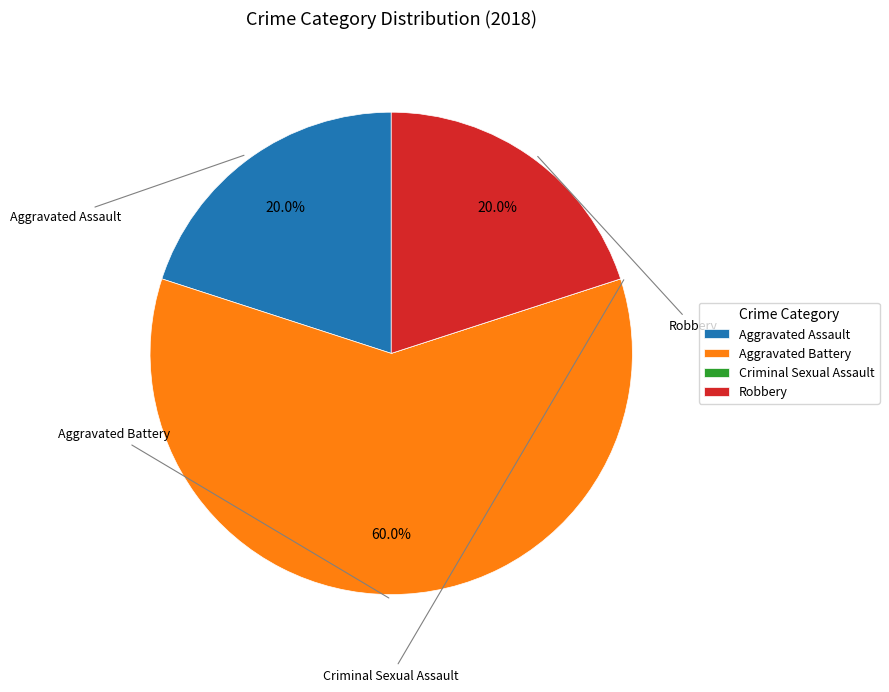

Combined, do Robbery and Aggravated Battery account for over 50%?

Yes